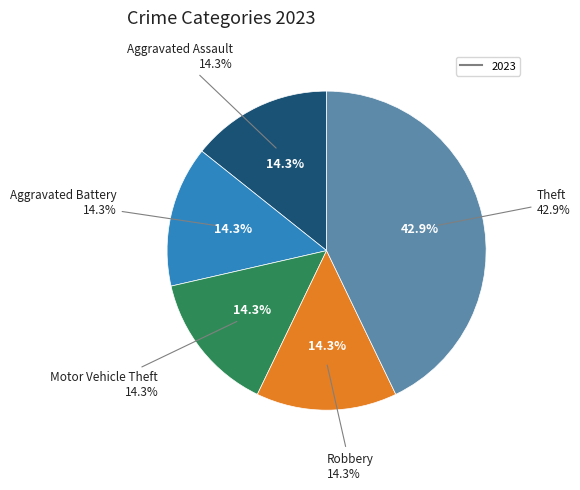

Which slice is the smallest?

Aggravated Assault